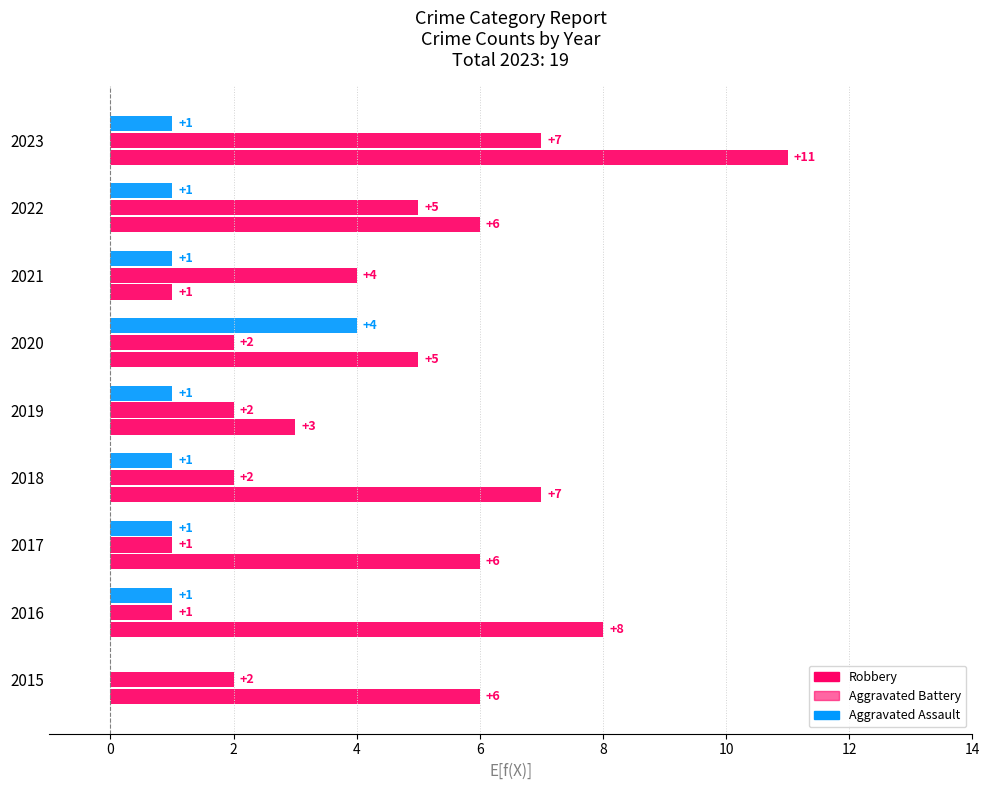

Count the number of data series in this chart.

3